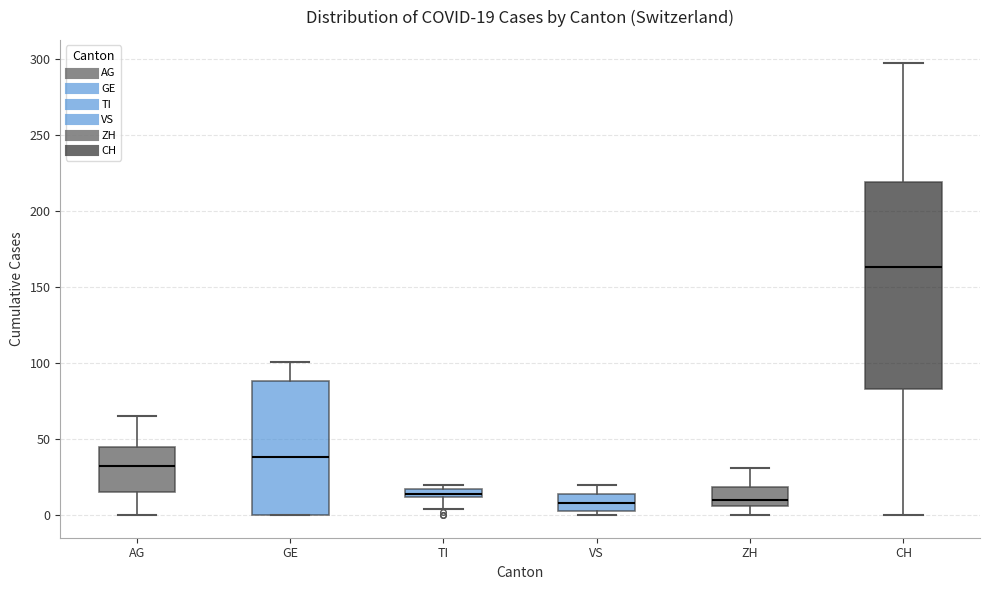

Comparing the boxes themselves (not the whiskers), which one is the tallest?

CH